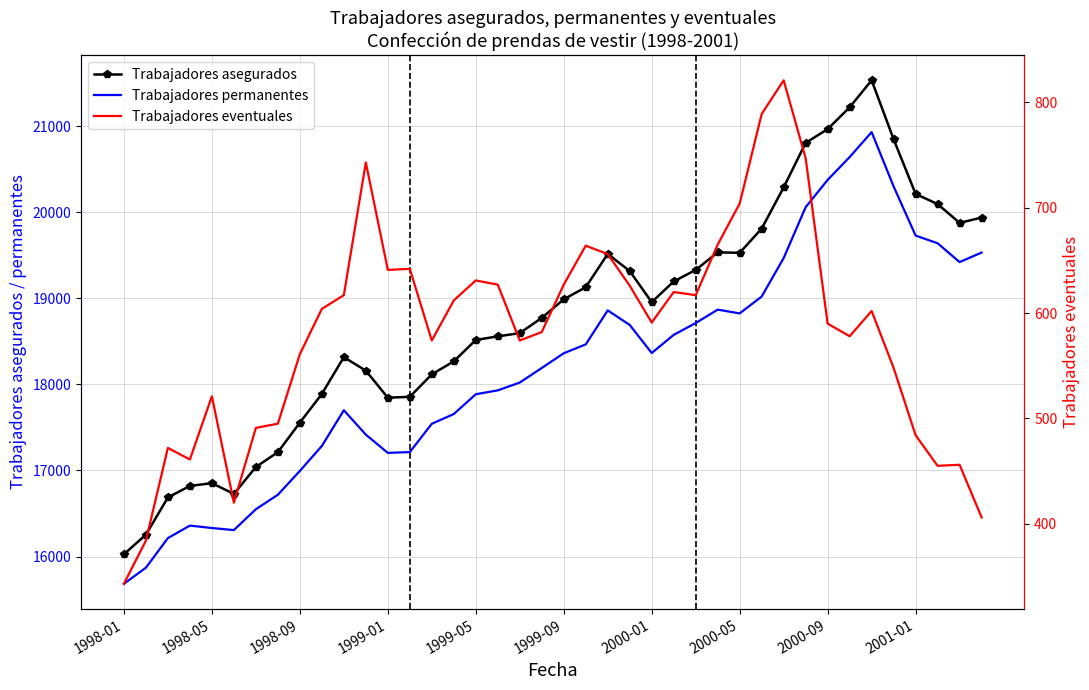

True or false: Trabajadores permanentes and Trabajadores asegurados cross at least once.

False